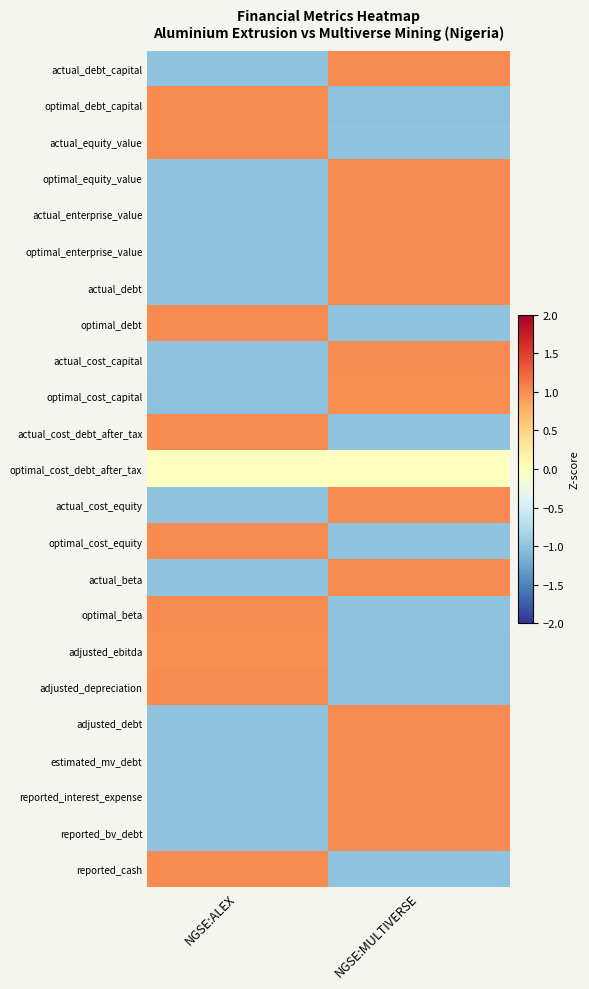

What is the smallest value displayed?

-1.0